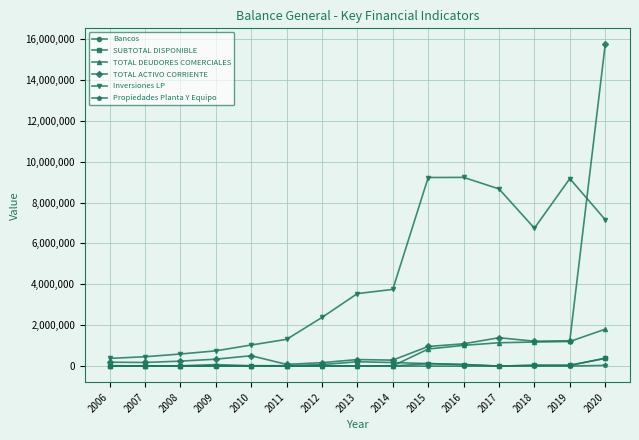

Which series ends up on top after the final intersection of TOTAL ACTIVO CORRIENTE and Inversiones LP?

TOTAL ACTIVO CORRIENTE